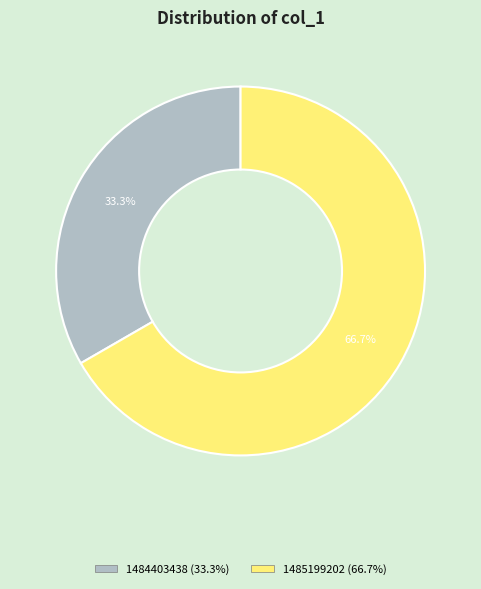

How many slices are in this pie chart?

2